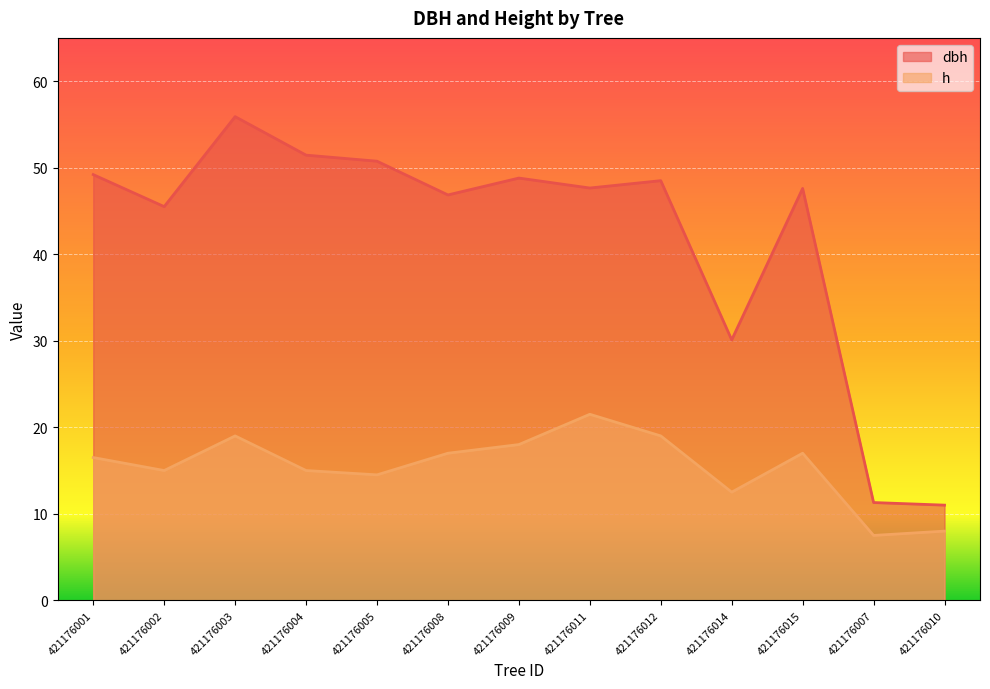

True or false: h has a value of 14.5 at 421176005.

True